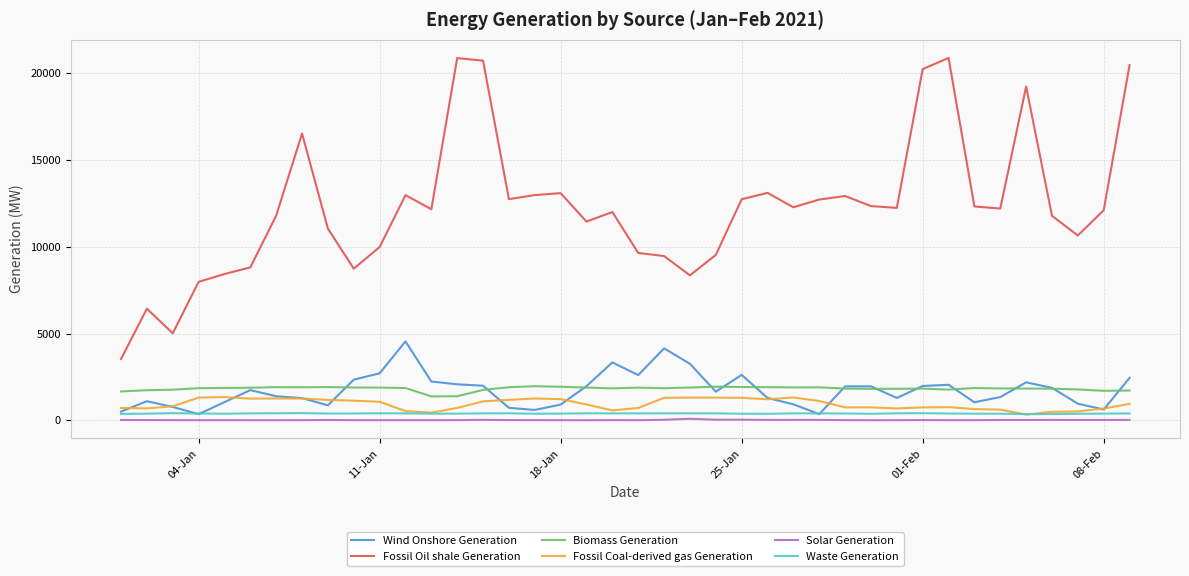

Which series has the largest range (max minus min)?

Fossil Oil shale Generation